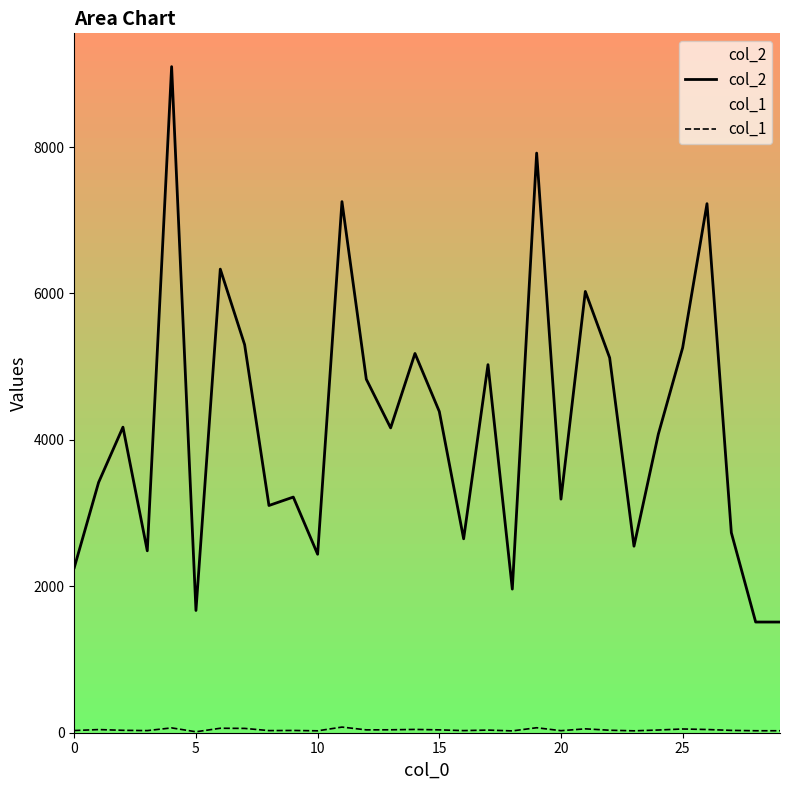

Which series changed the most between 12 and 17?

col_2